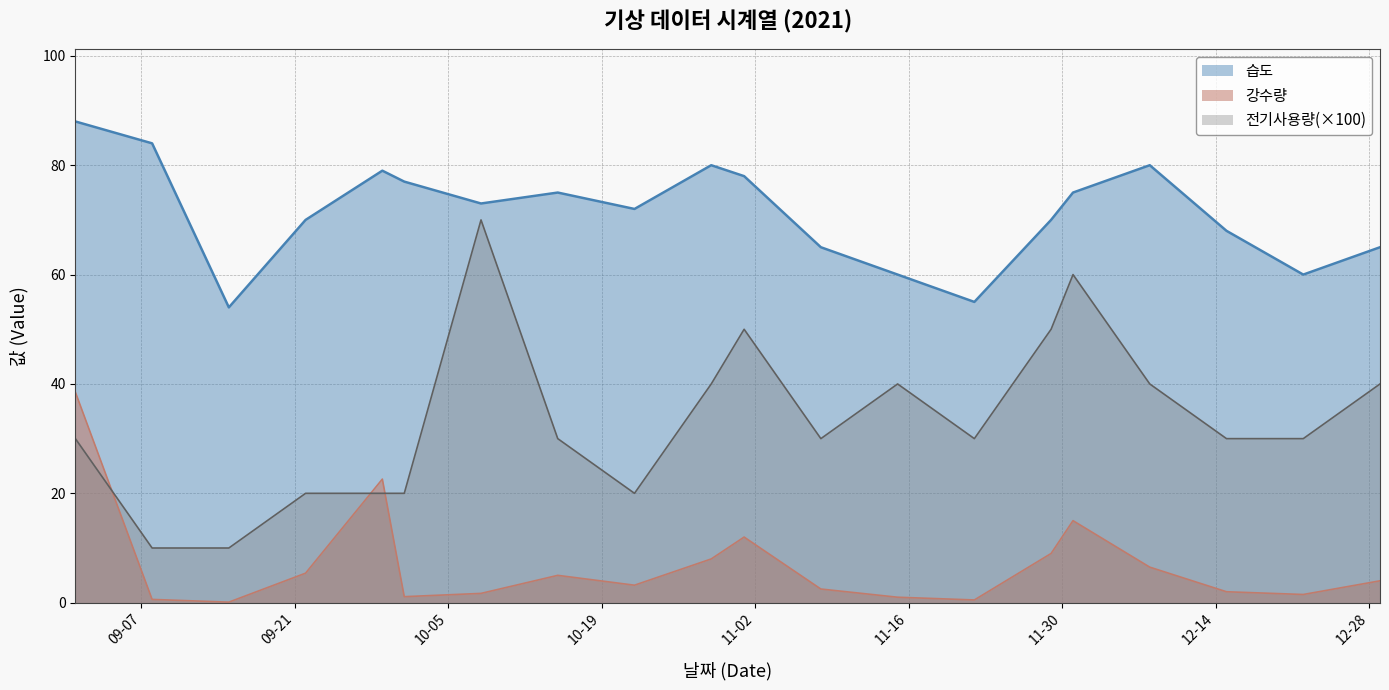

What is the smallest value displayed?

0.1